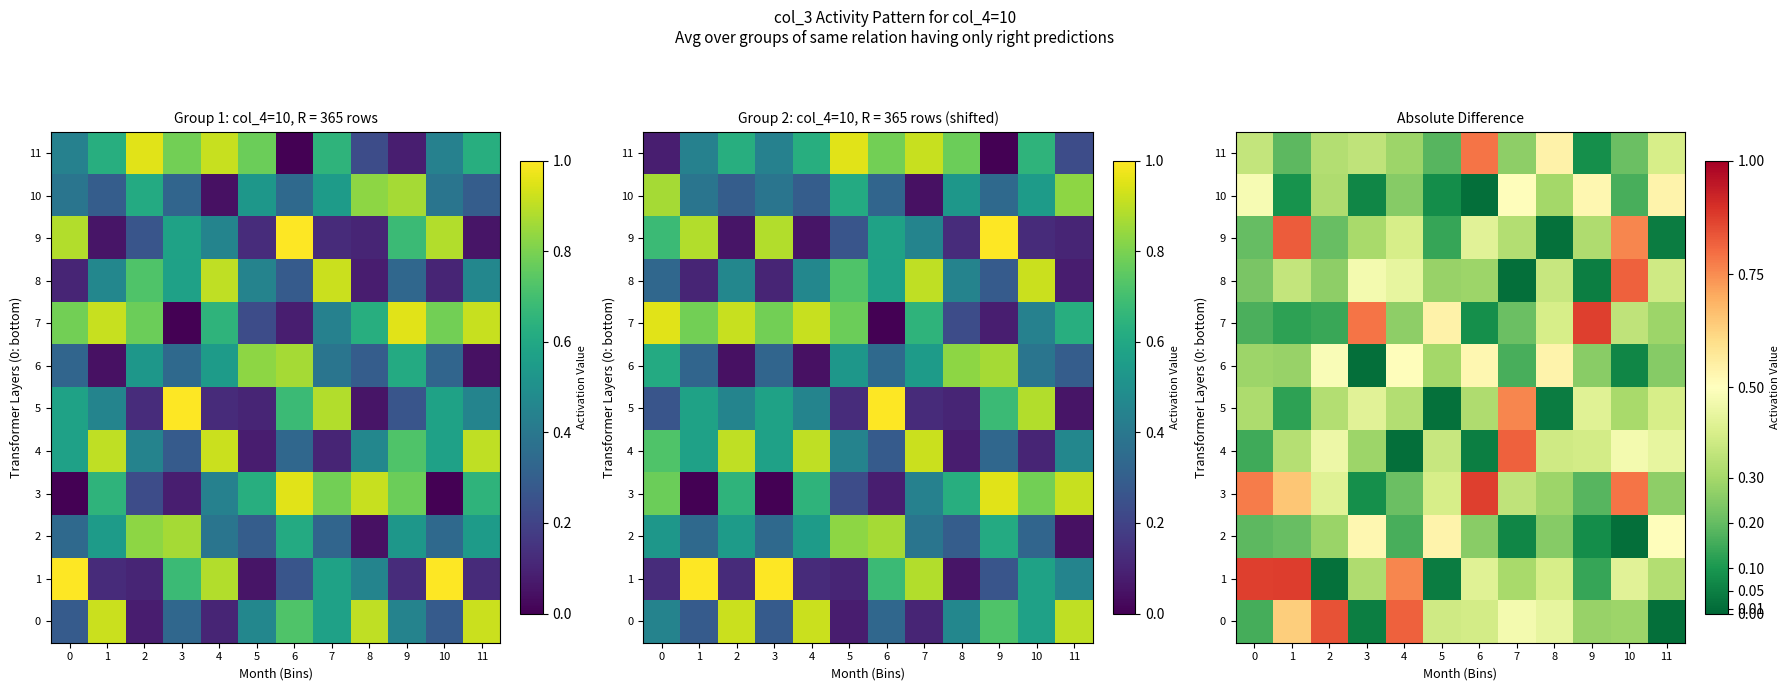

Is it true that 5 equals 0.4 at 11?

True